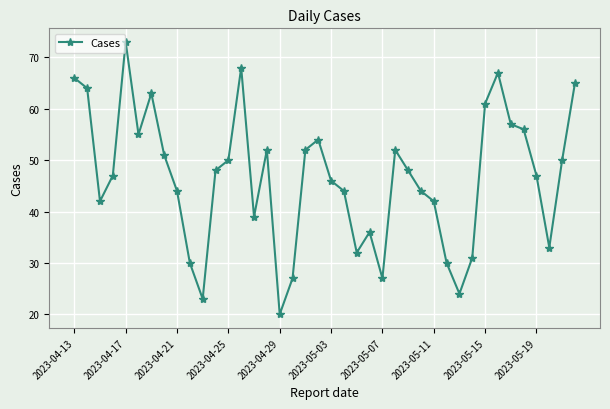

True or false: the data has more than 1 interior local peaks.

True